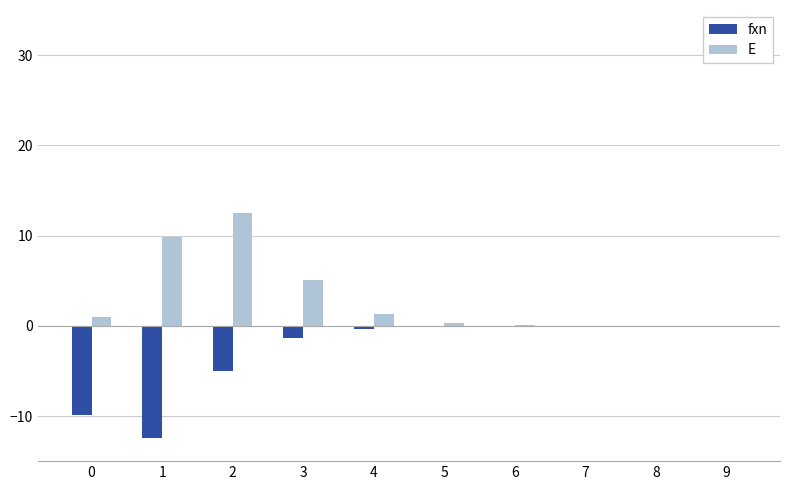

Between 4 and 8, which series saw the biggest shift?

E